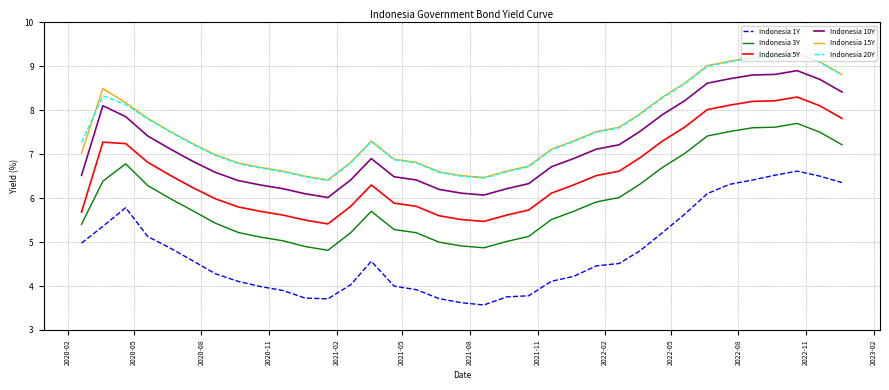

What is the lowest value of the Indonesia 1Y series?

3.6